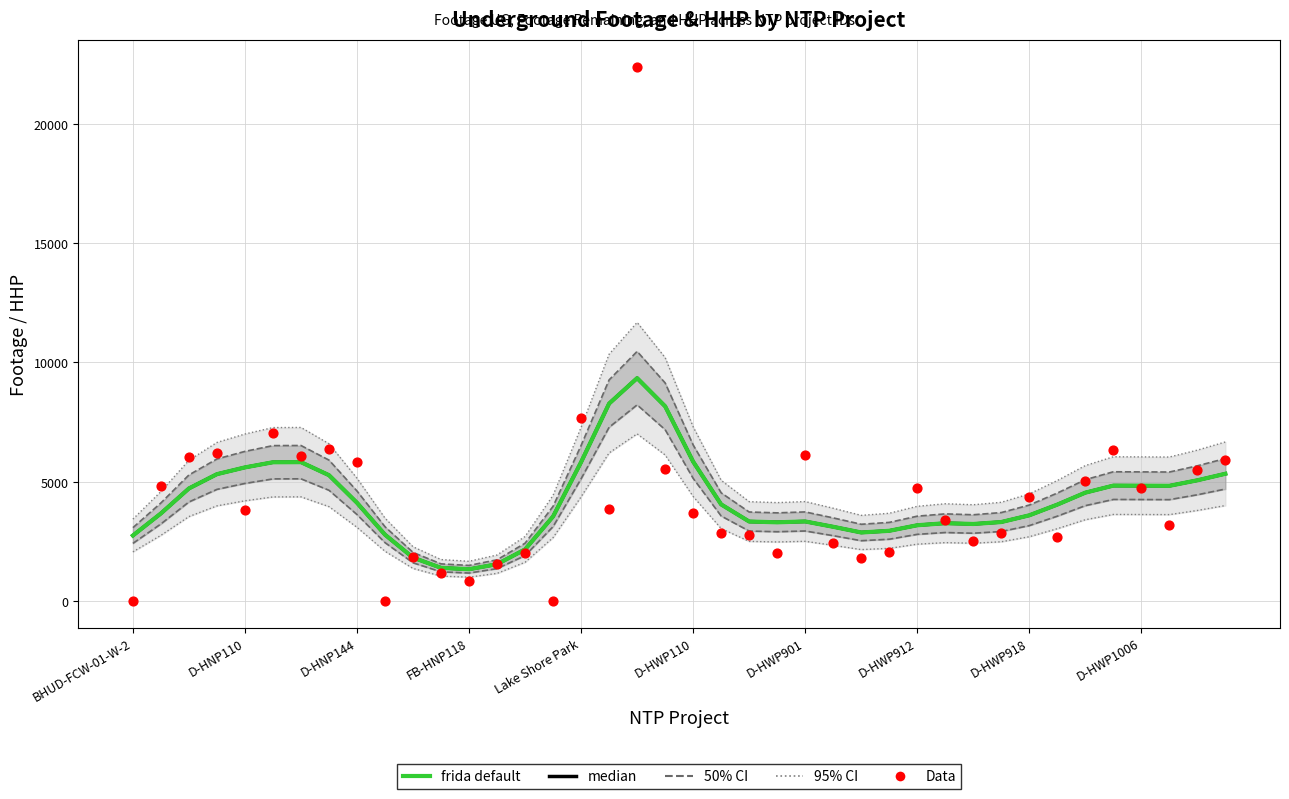

Which series reaches the maximum Y coordinate?

Data